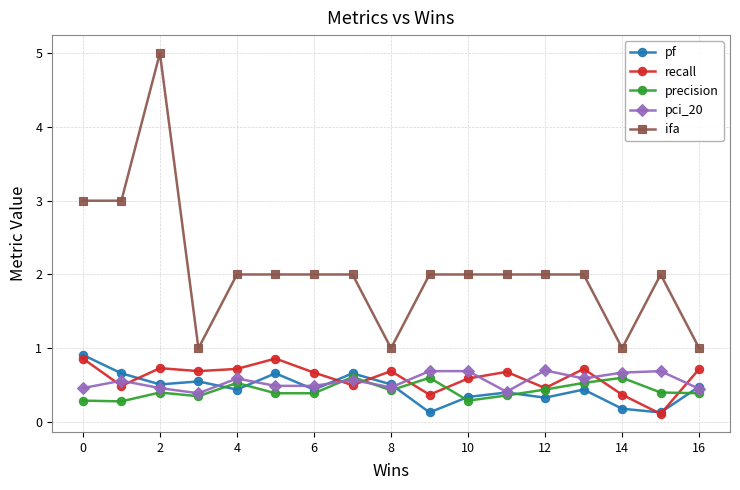

What is the value of the recall point at the 1st from the left?

0.9